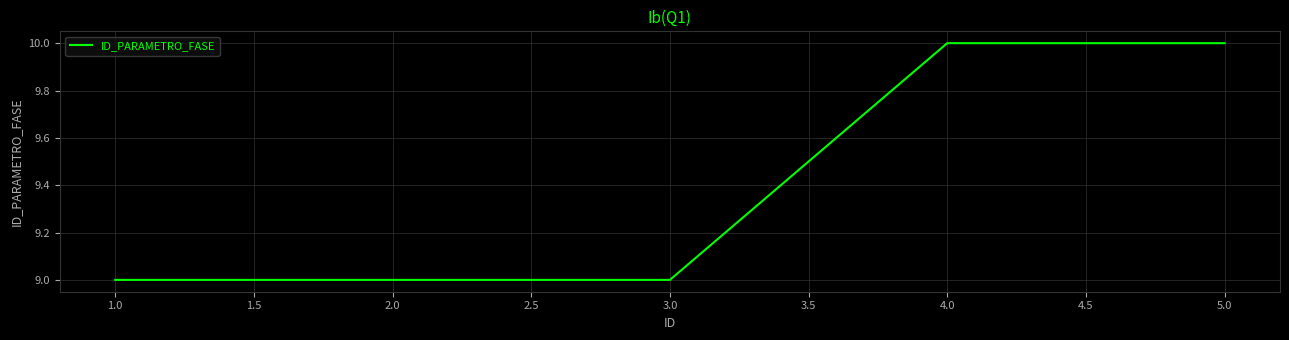

What position from the right is 1.0?

5